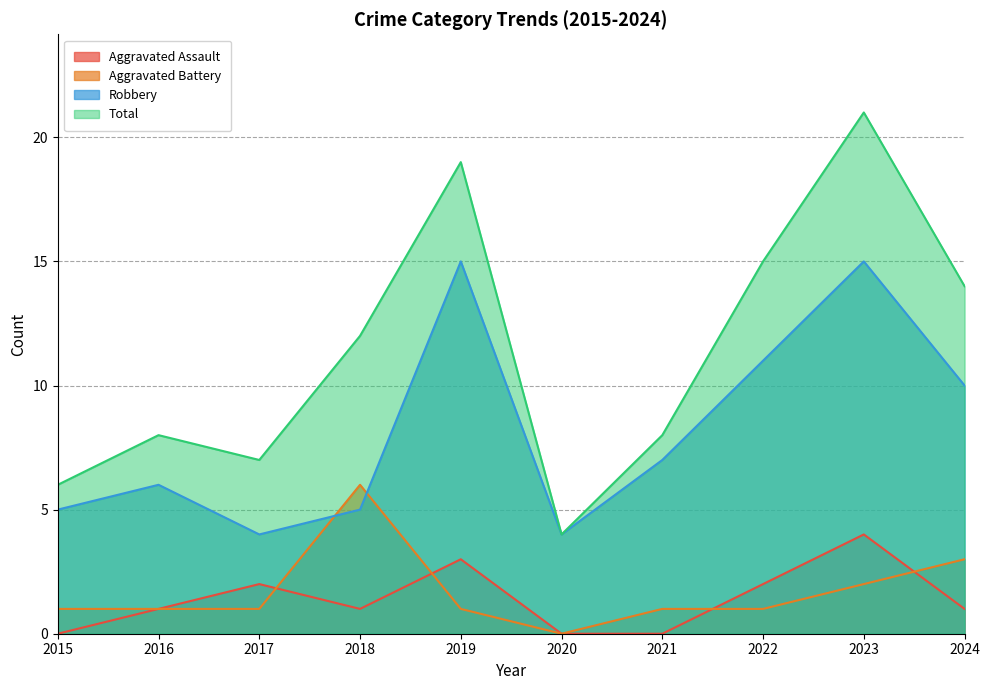

Which series has the widest spread of values?

Total